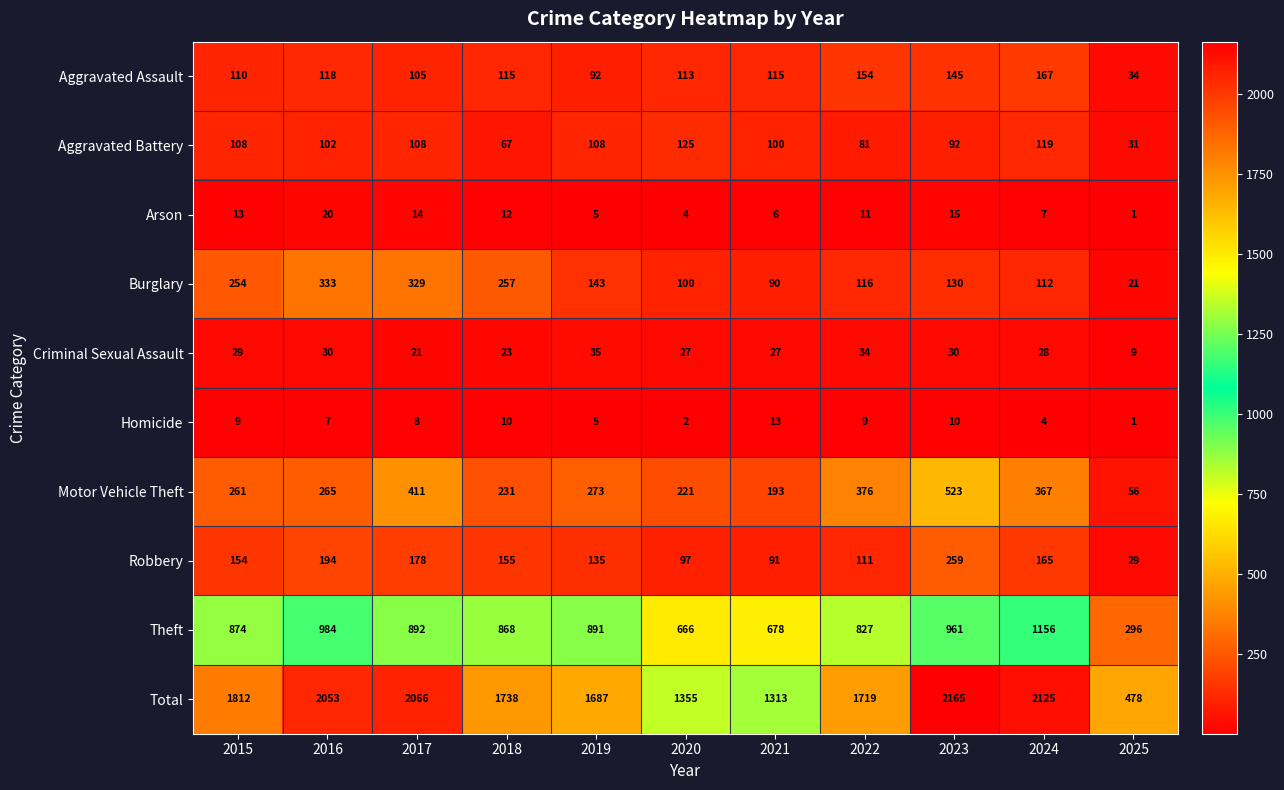

What is the smallest value displayed?

1